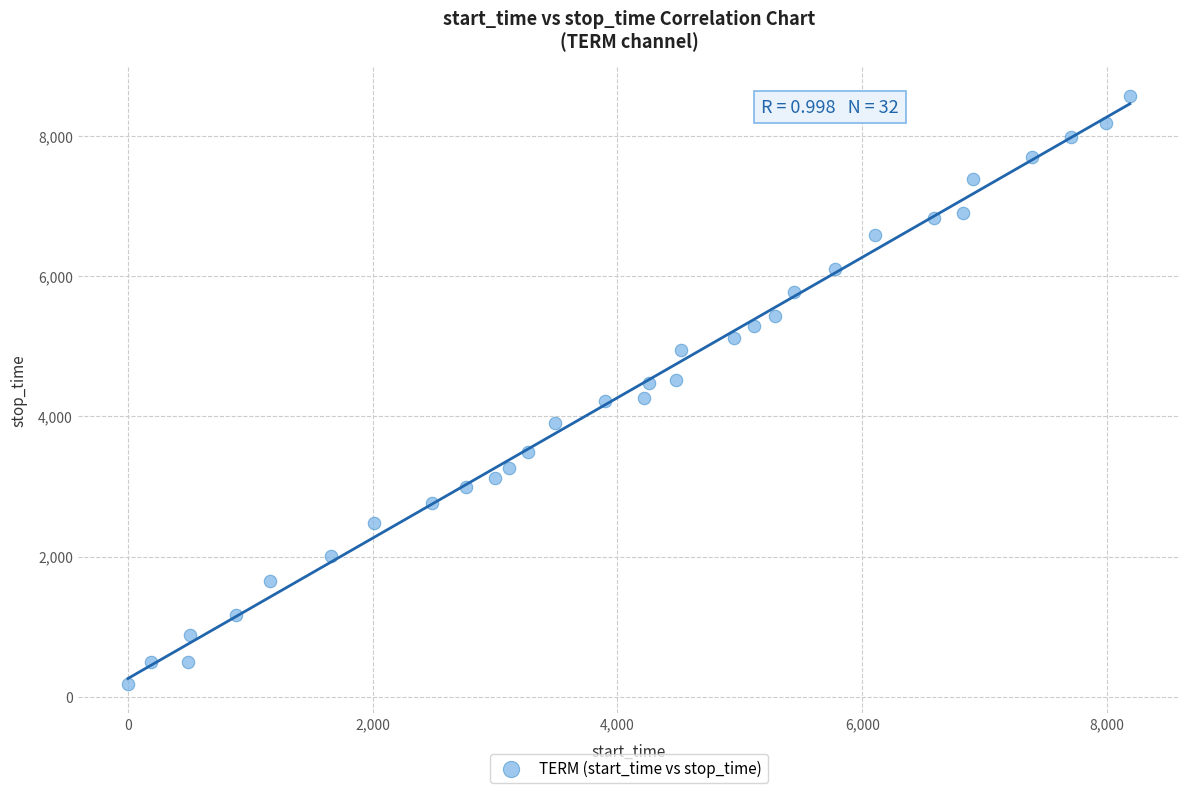

What is the range of X values (max minus min)?

8185